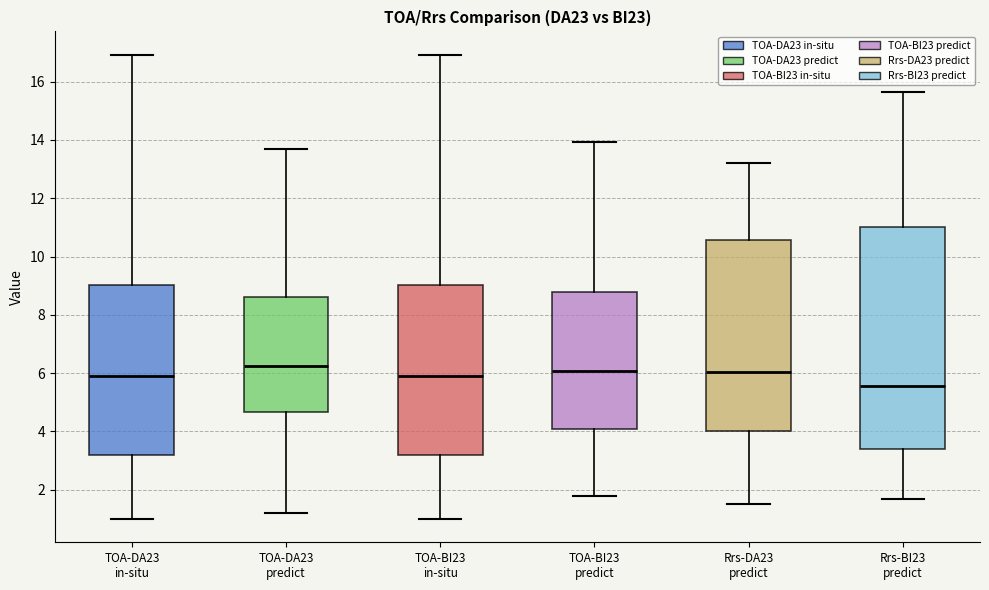

Where is the upper edge of the box for Rrs-DA23 predict on the y-axis? The values are not printed on the chart, so give them approximately, as read against the axis.

10.6